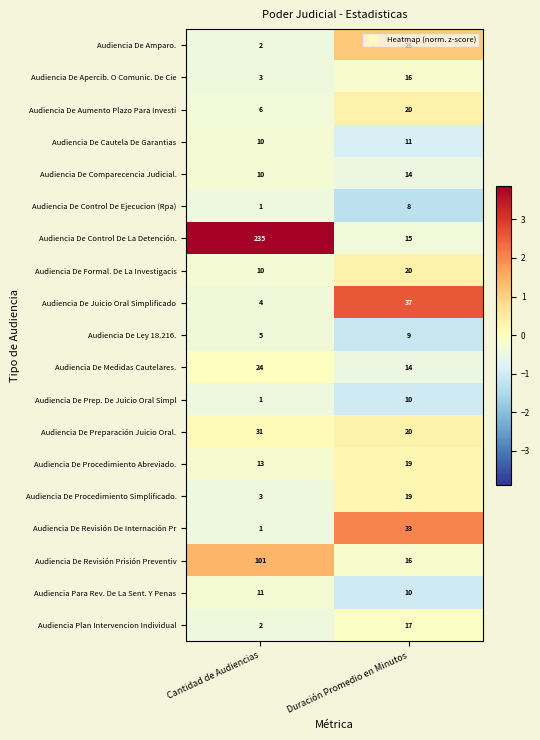

What is the approximate value of Audiencia De Procedimiento Simplificado. at Duración Promedio en Minutos, to the nearest 10?

20